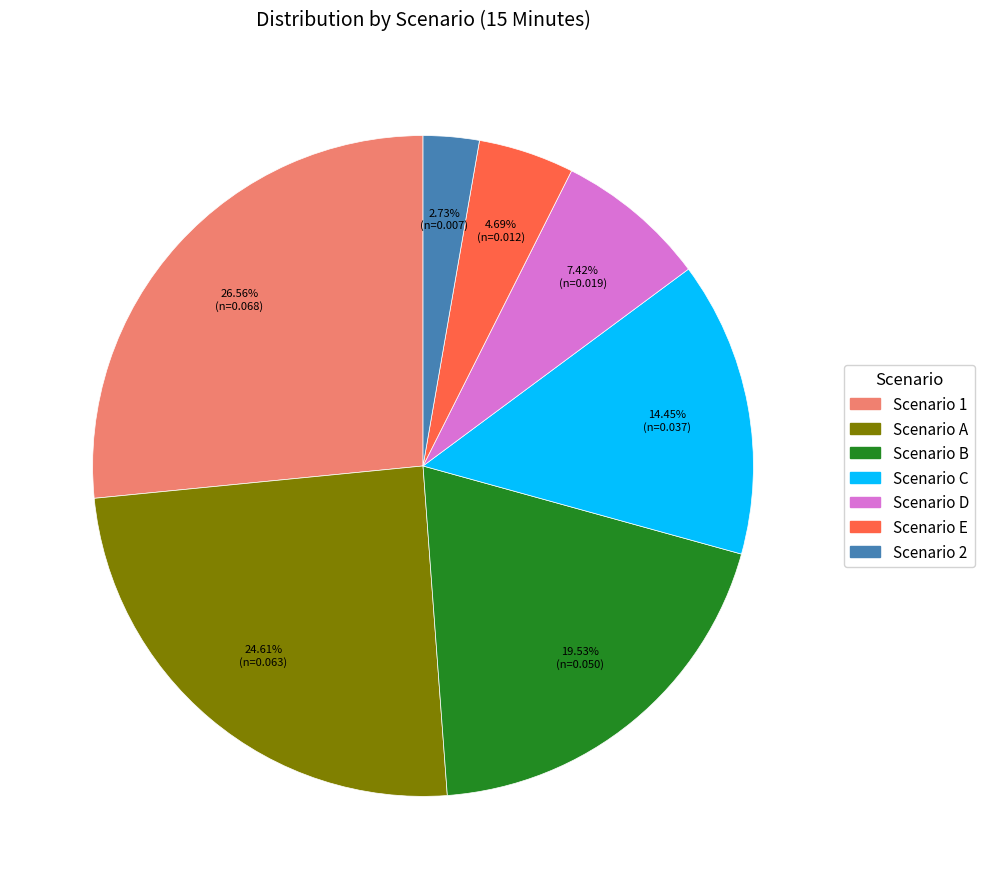

How much of the chart is everything except Scenario A?

75.4%